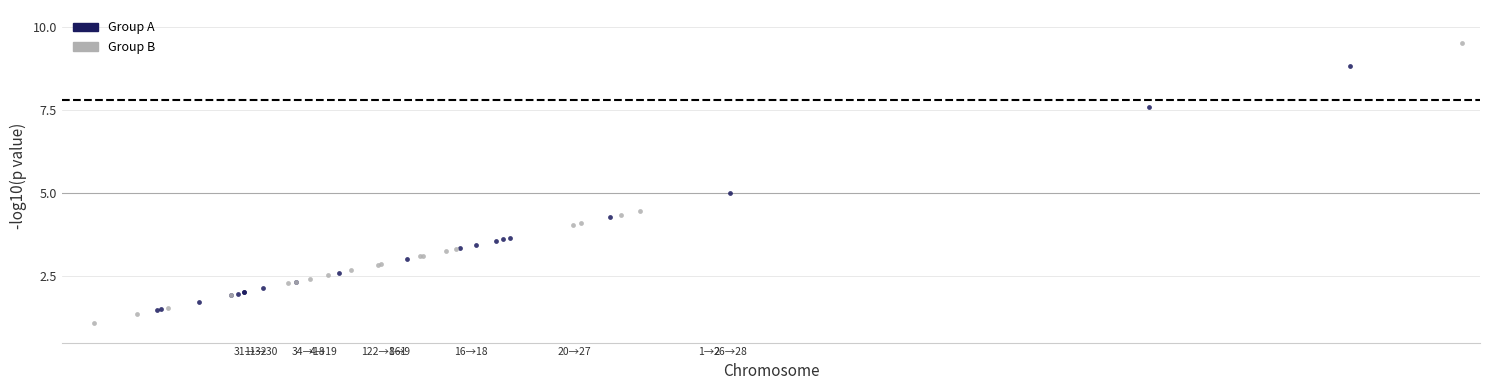

Which series has the widest spread of Y values?

Group B